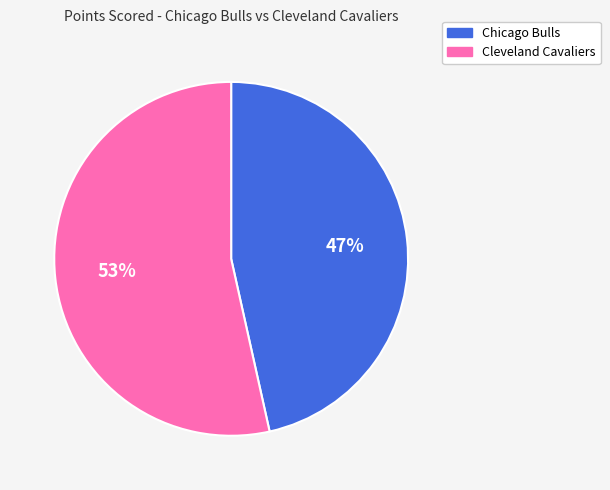

Rank the categories by value from lowest to highest.

Chicago Bulls, Cleveland Cavaliers